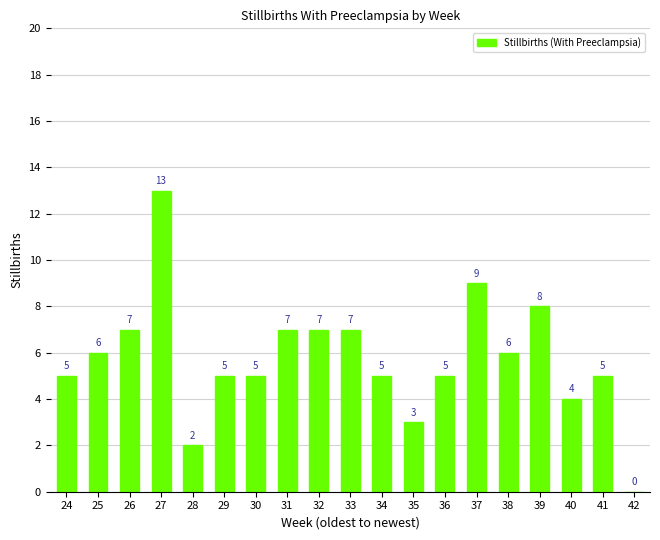

Between 39 and 31, which is larger?

39